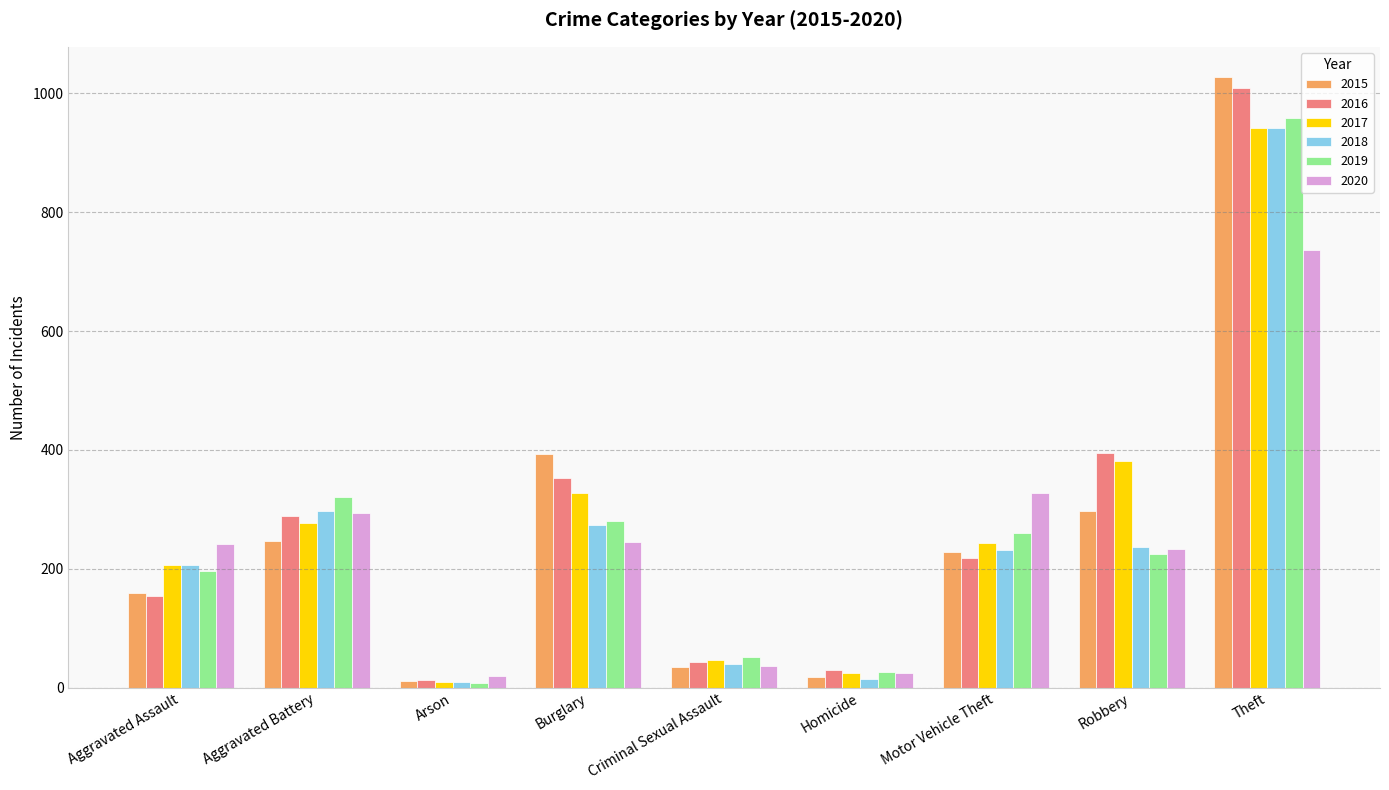

Is it true that 2017 equals 243 at Motor Vehicle Theft?

True